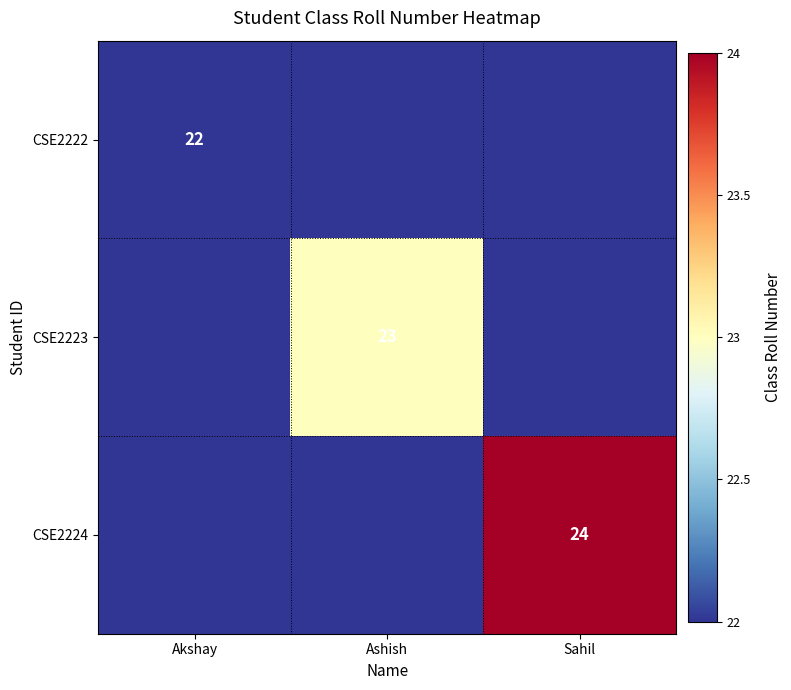

Is it true that CSE2222 equals 4 at Akshay?

False